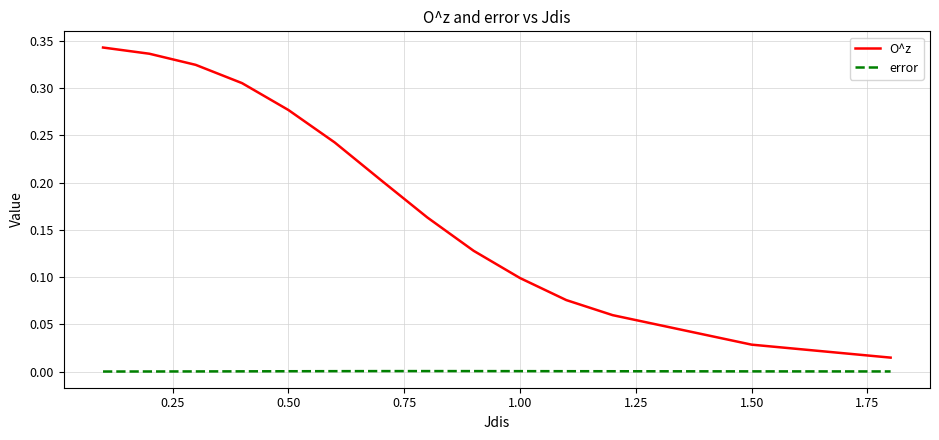

Which series has the widest spread of values?

O^z